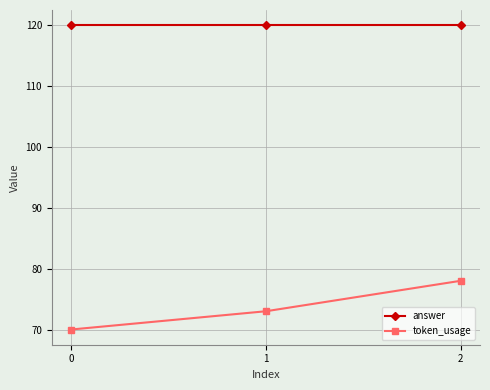

What is the maximum value for answer?

120